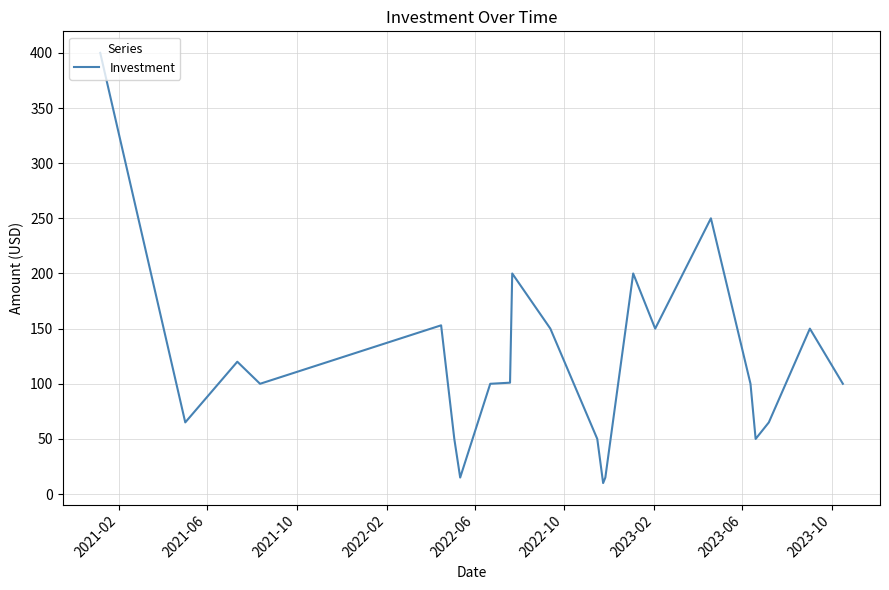

What is the difference between the maximum and minimum values?

390